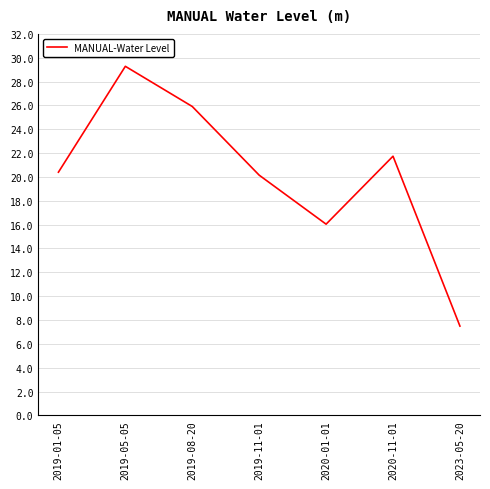

True or false: the data shows 6.7 at 2019-01-05.

False